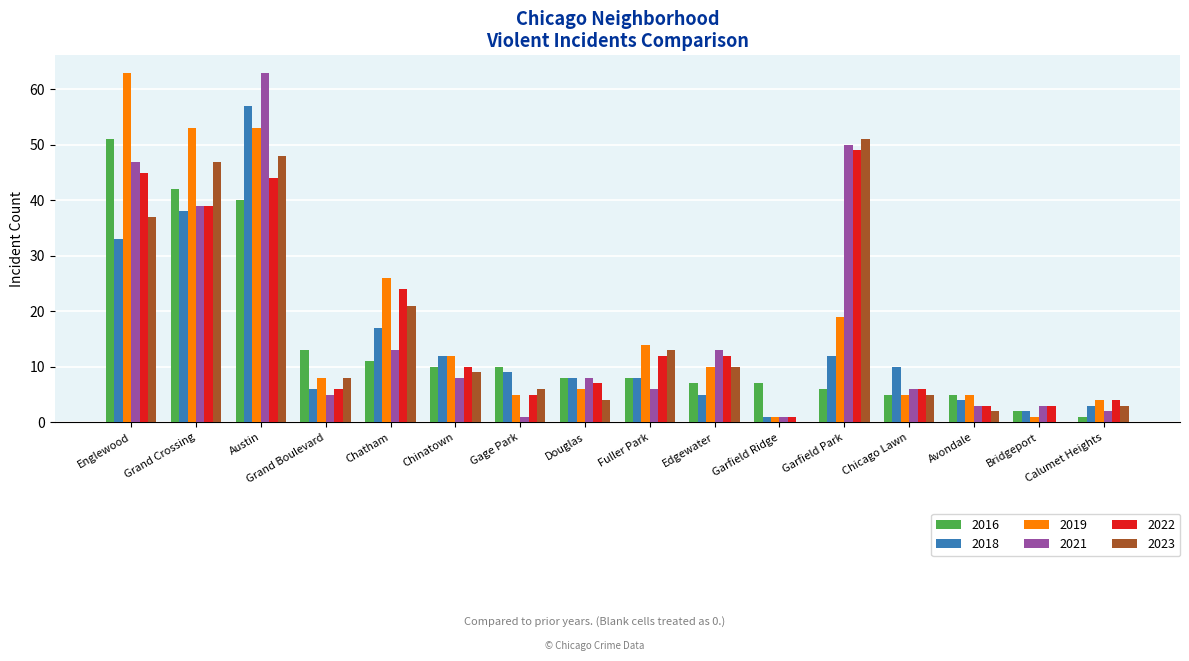

At which label is 2022 closest to 25?

Chatham